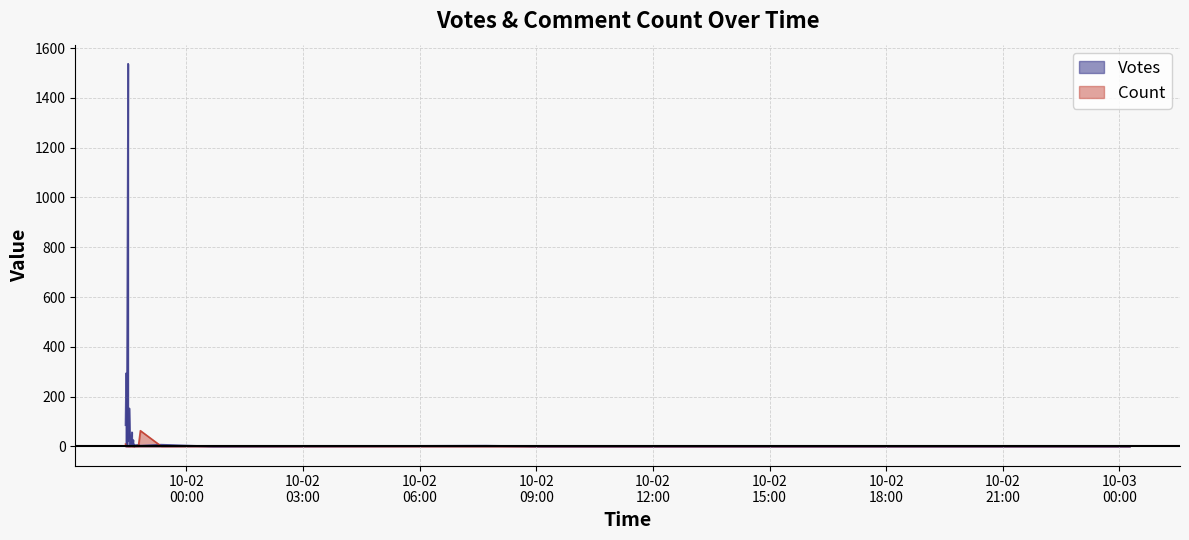

Between 2019-10-01 23:21 and 2019-10-01 22:49, which series saw the biggest shift?

Count